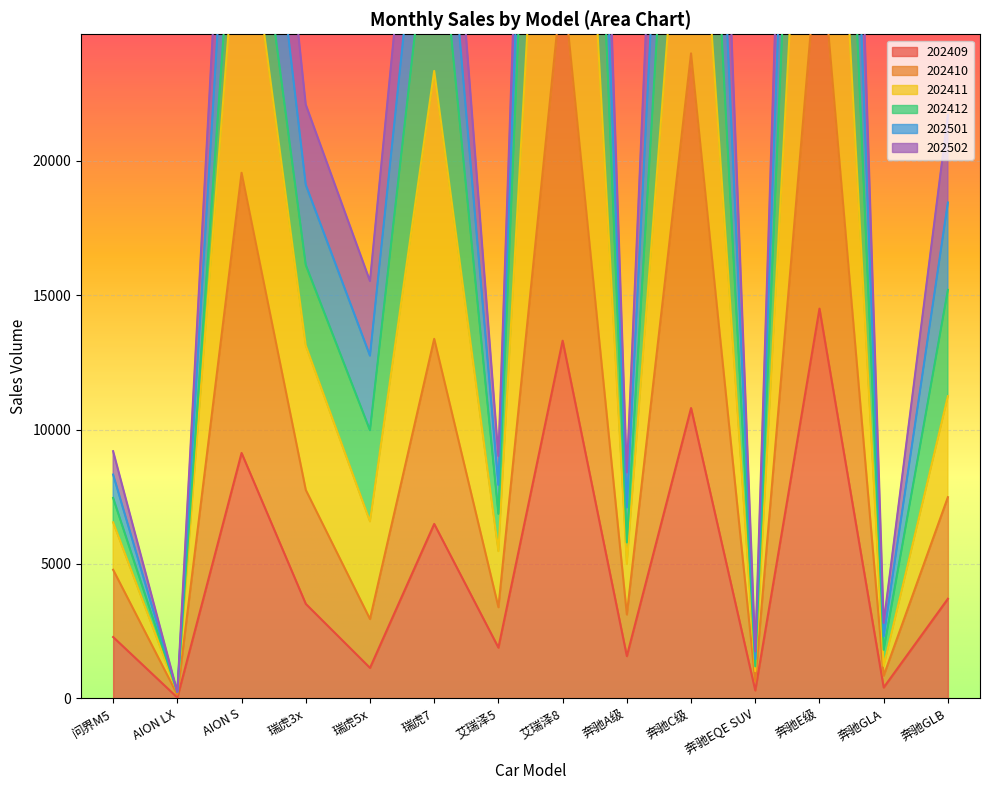

What is the difference between the maximum and minimum values in the 202410 series?

28494